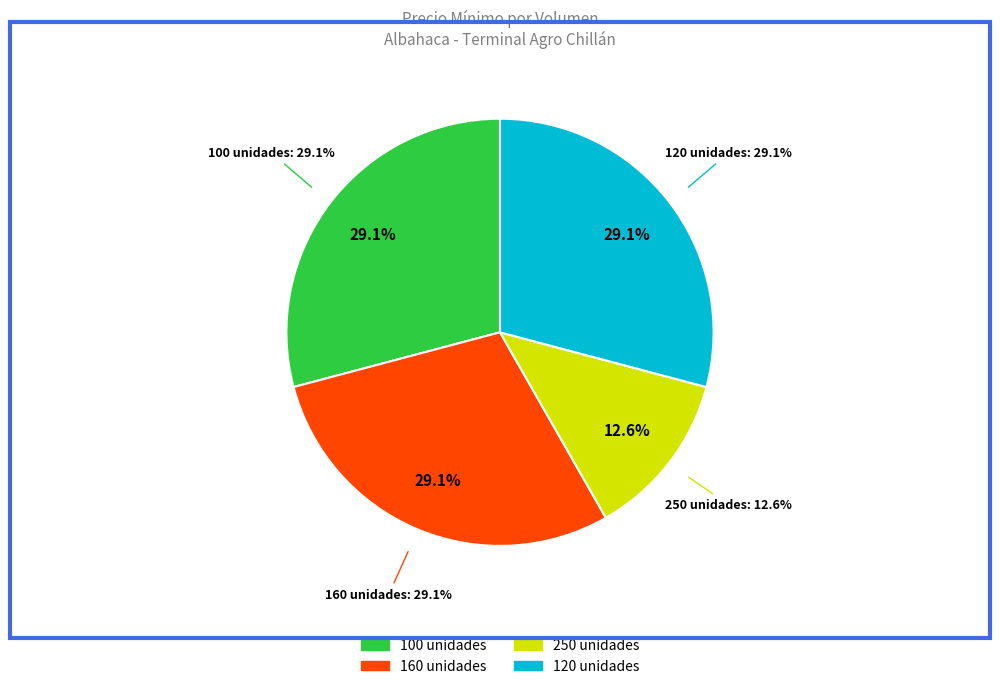

True or false: 100 unidades accounts for 36% of the total.

False